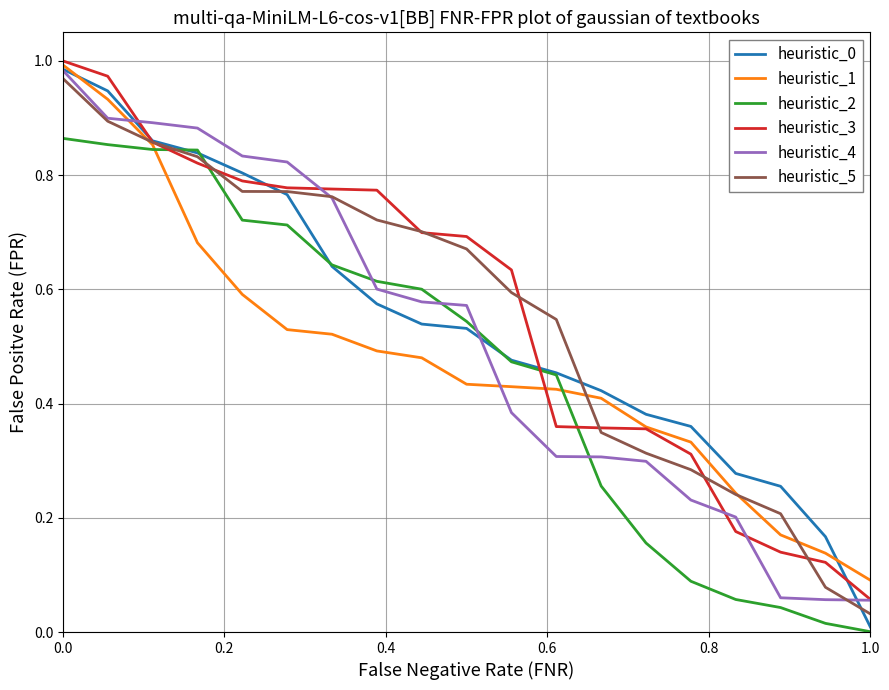

True or false: heuristic_4 and heuristic_2 intersect in this chart.

True